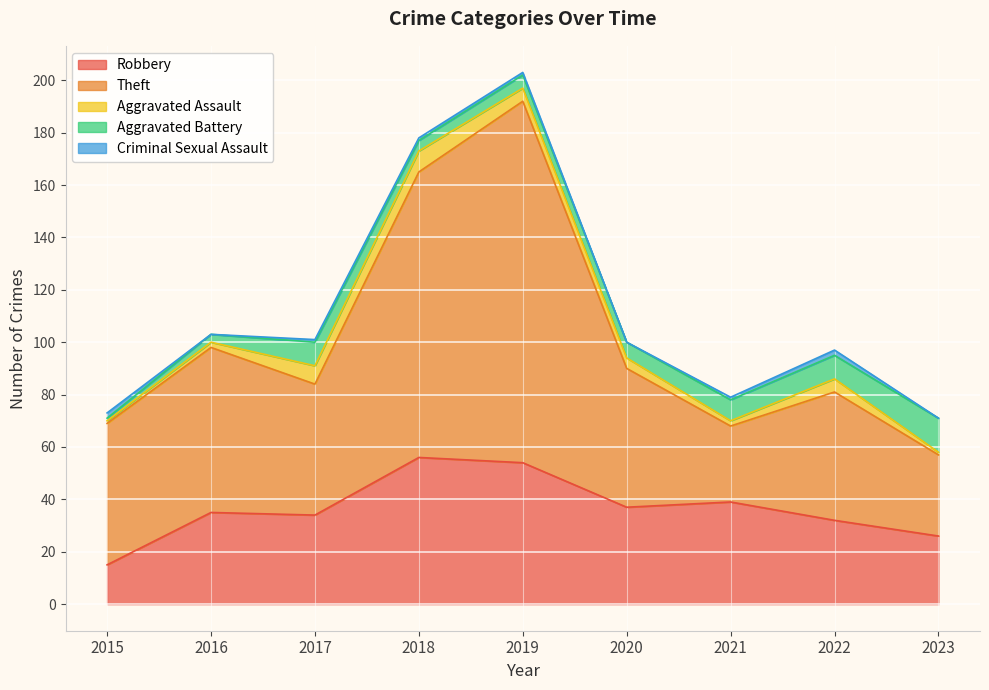

At which category does Aggravated Assault reach its first local valley?

2021